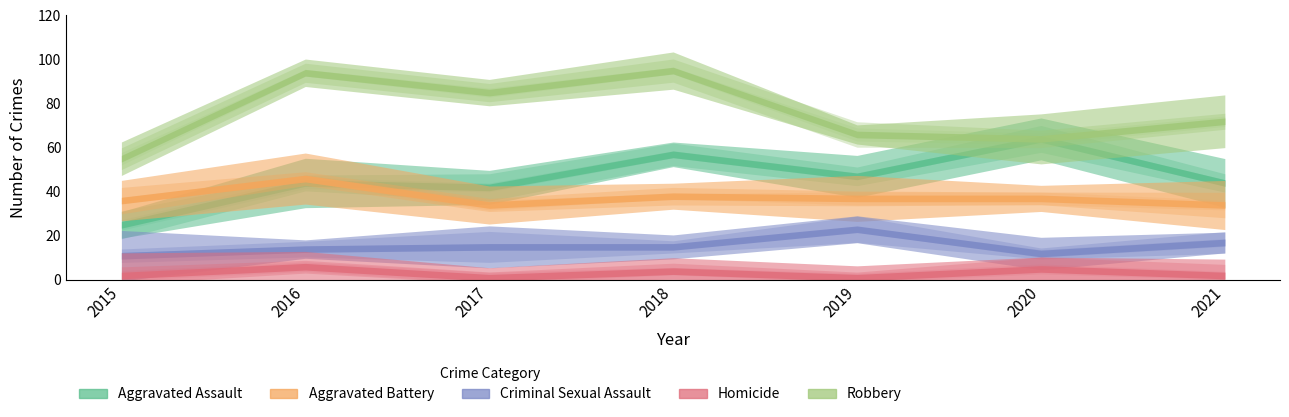

What are all the series names shown in the legend?

Aggravated Assault, Aggravated Battery, Criminal Sexual Assault, Homicide, Robbery